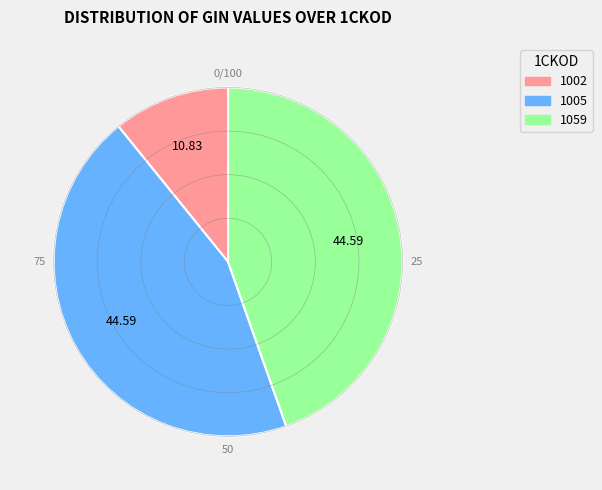

Is there any slice that represents more than half of the pie?

No